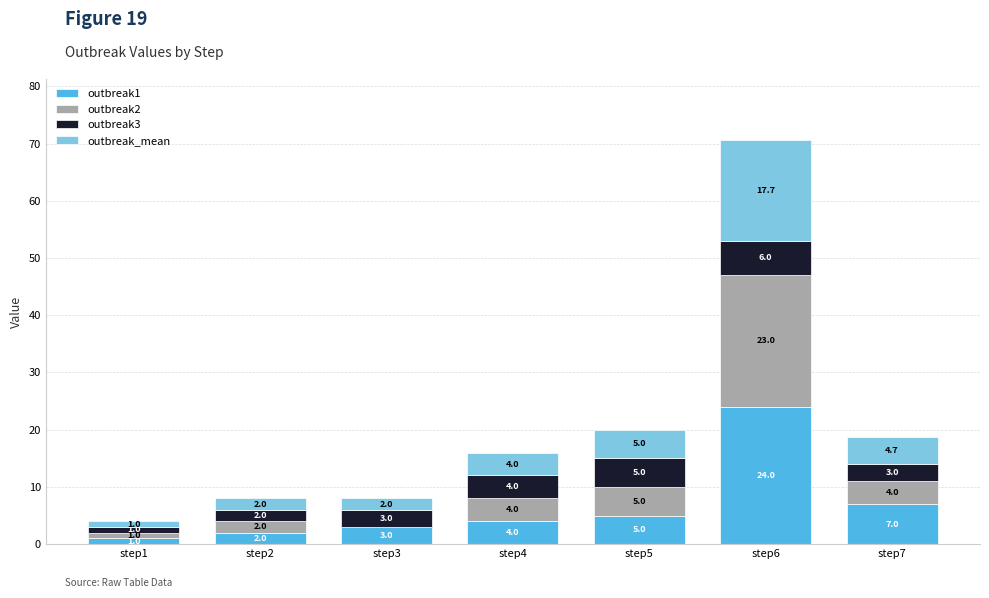

What is the highest value of the outbreak1 series?

24.0